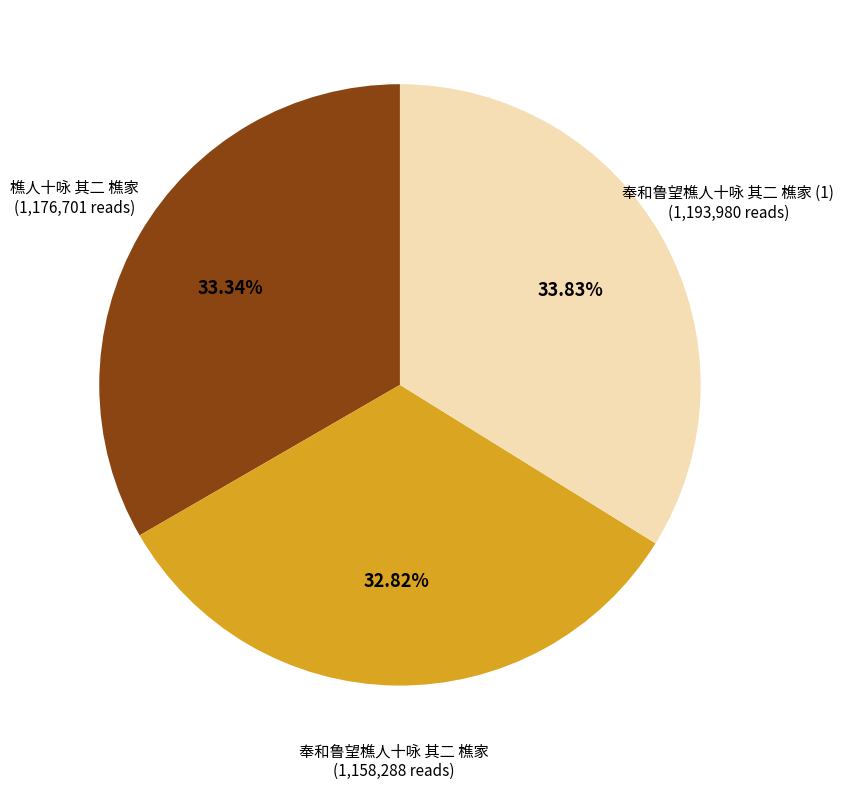

Does any single category account for the majority?

No